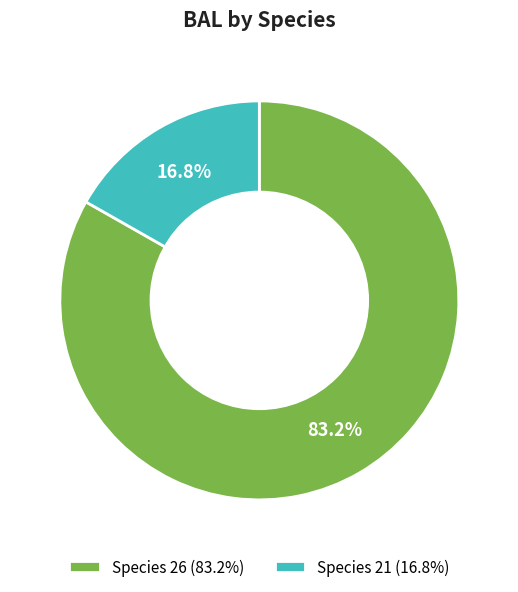

Combined, what portion of the pie is Species 26 (83.2%) and Species 21 (16.8%)?

100.0%